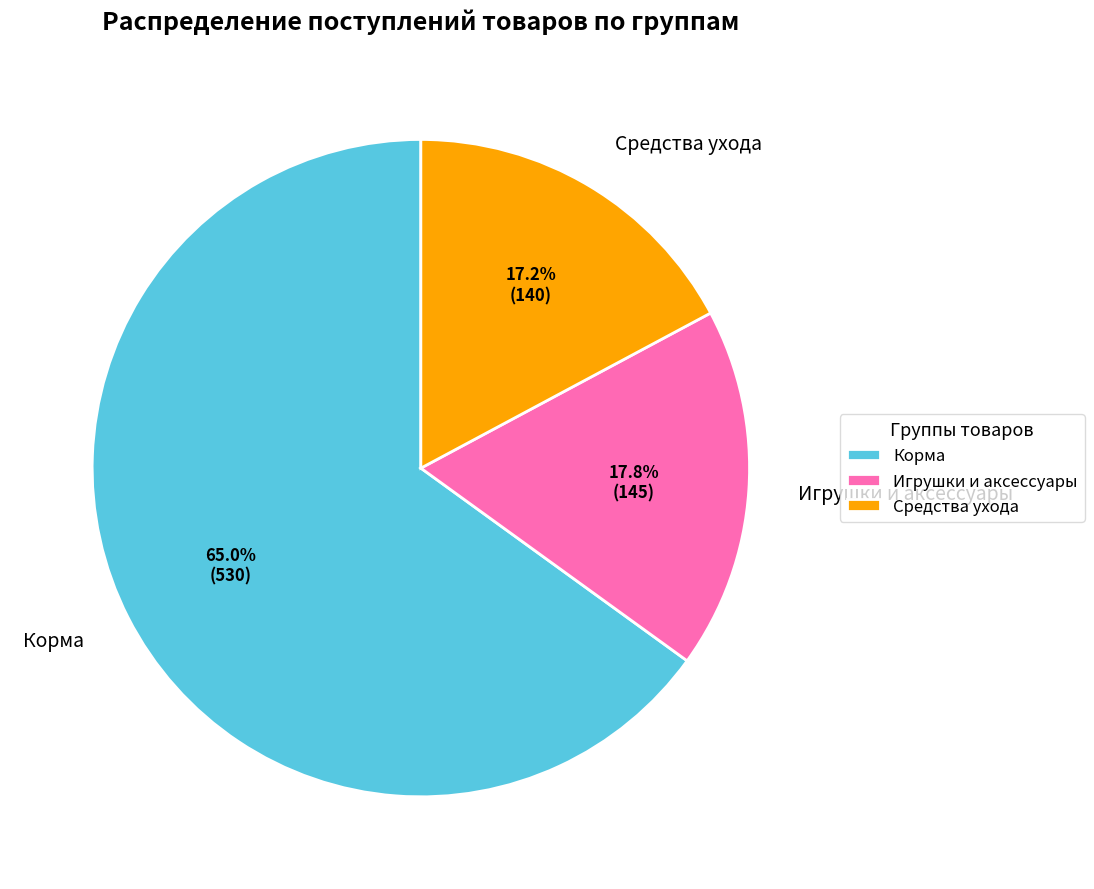

Count the number of slices in the pie.

3